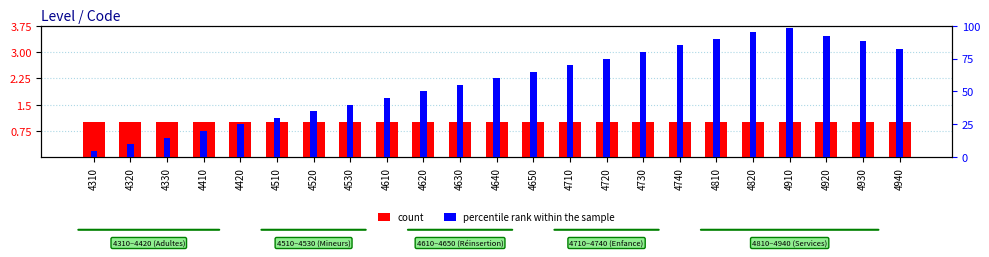

Rank the series by their average value, from highest to lowest.

count, percentile rank within the sample